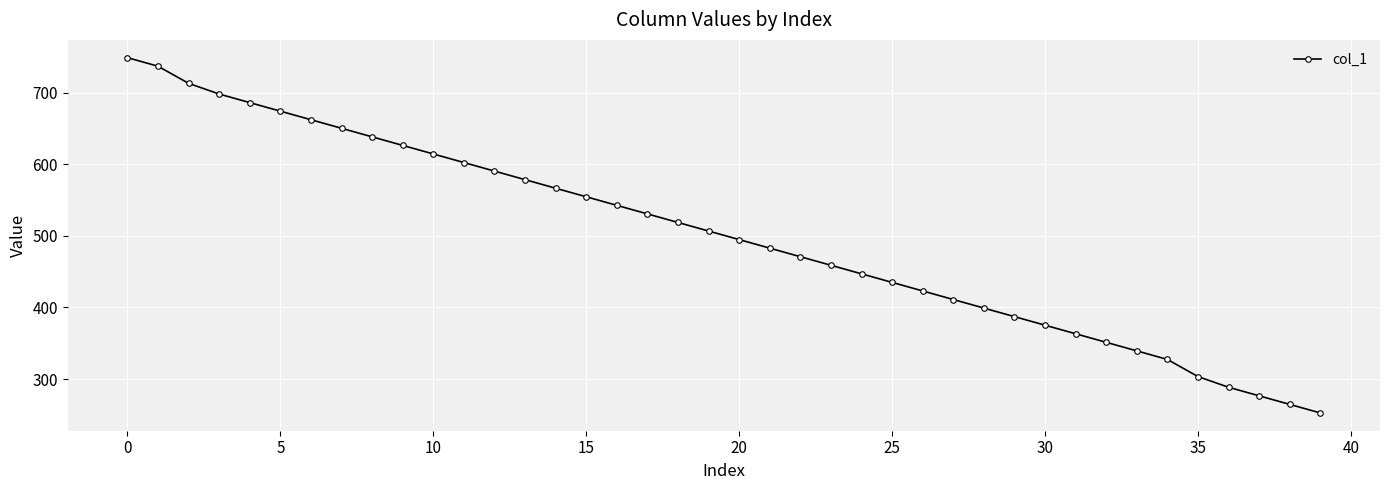

True or false: the data has more than 1 interior local peaks.

False